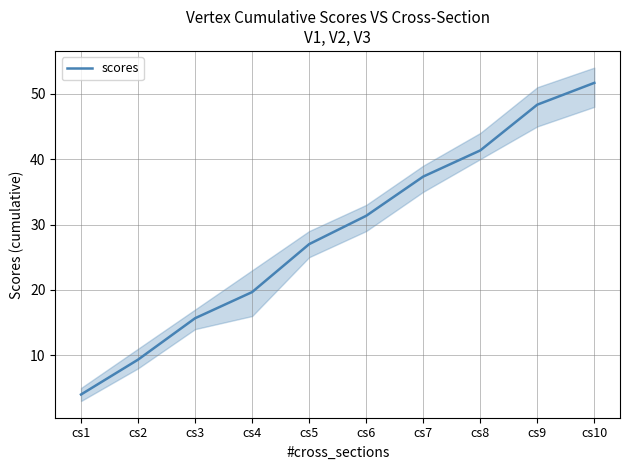

True or false: the data shows 51.7 at cs10.

True